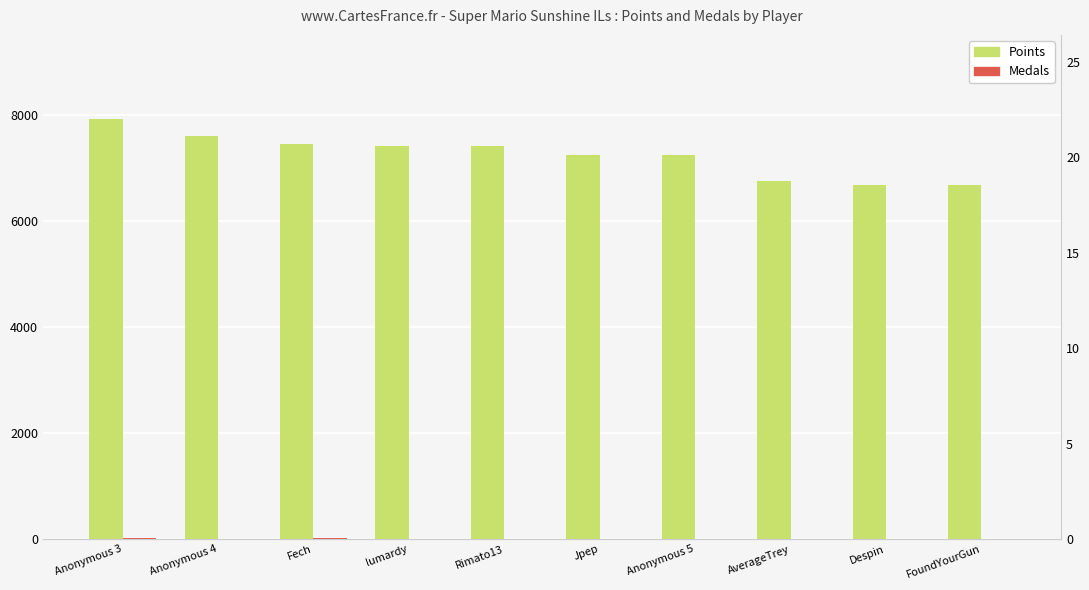

What is the total value across all series at FoundYourGun?

6684